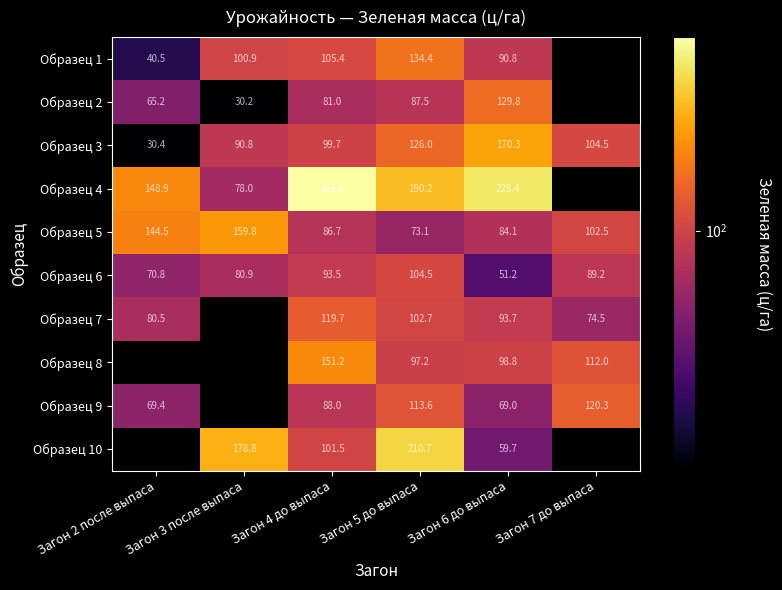

Rank the series at Загон 4 до выпаса from highest to lowest value.

Образец 4, Образец 8, Образец 7, Образец 1, Образец 10, Образец 3, Образец 6, Образец 9, Образец 5, Образец 2